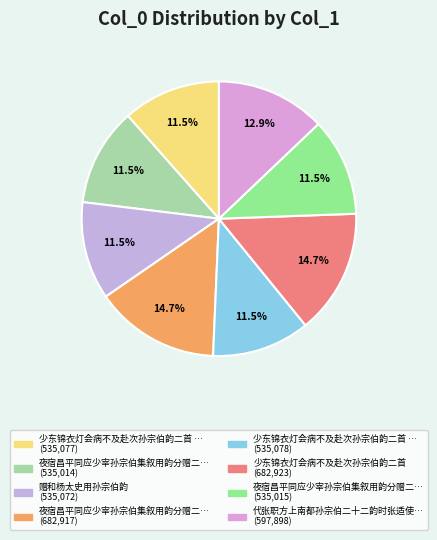

How many slices are in this pie chart?

8